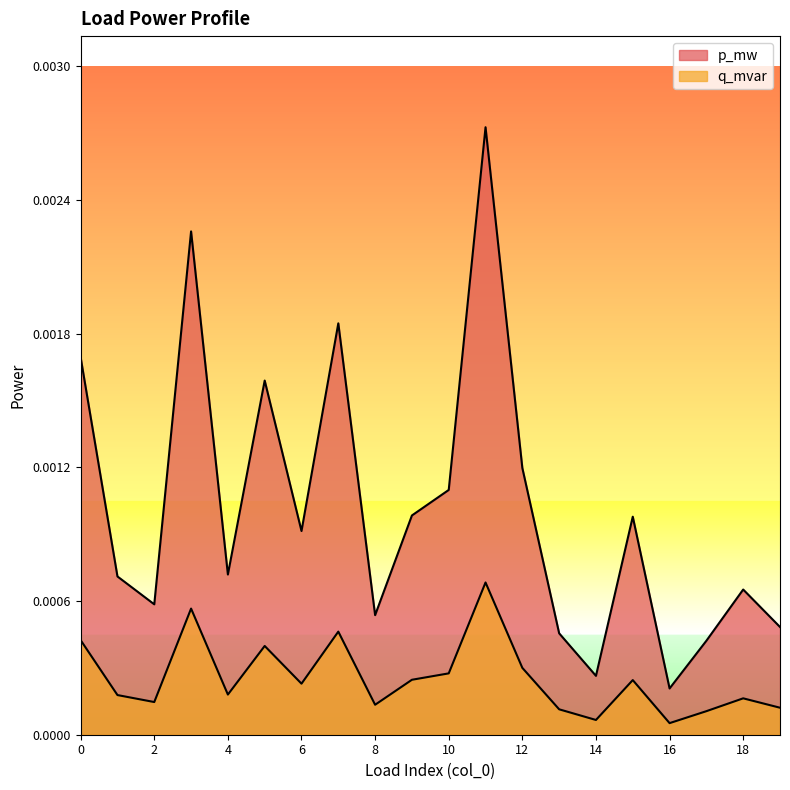

At which label is p_mw closest to 0?

16